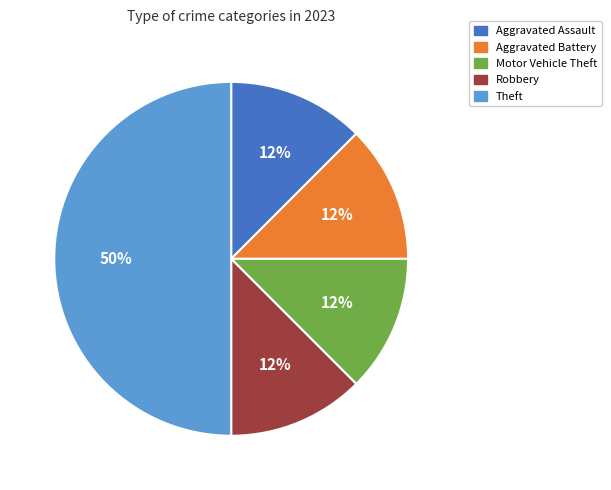

How many segments does this pie chart have?

5